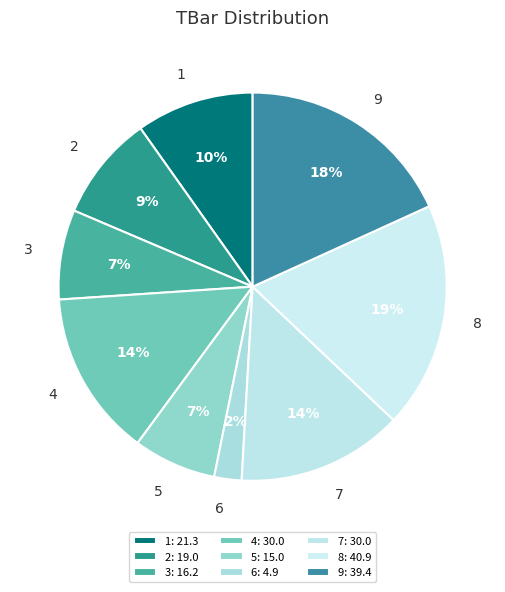

To the nearest percent, what is the difference between the largest and smallest slice percentages?

17%